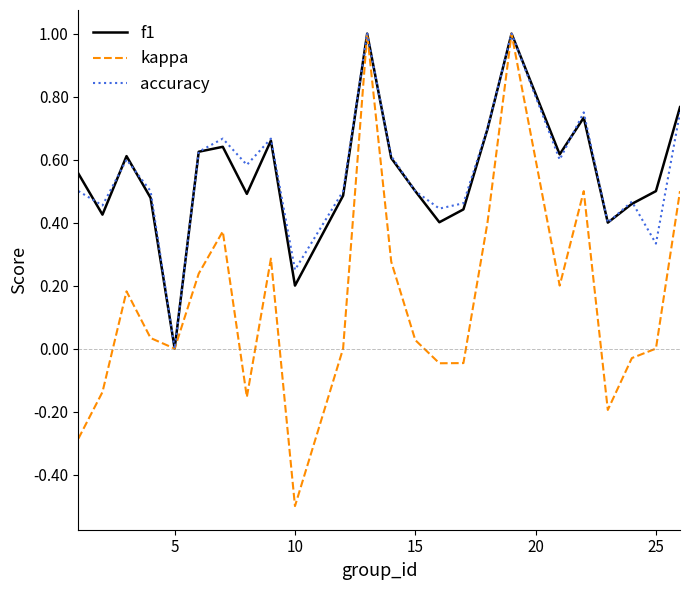

Which series has the widest spread of values?

kappa